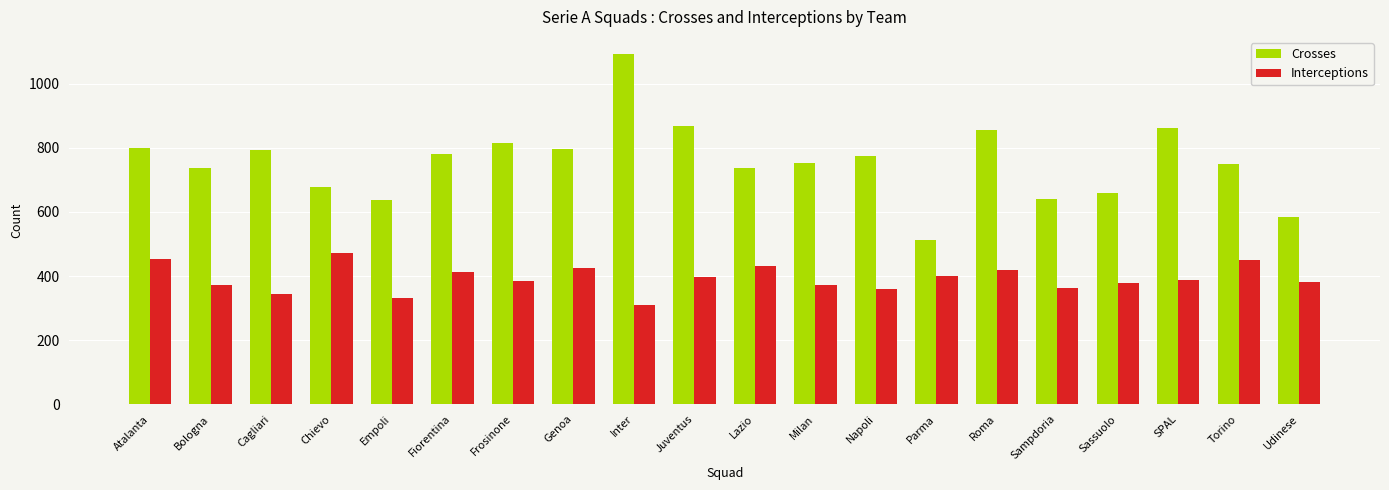

Which series has the largest range (max minus min)?

Crosses